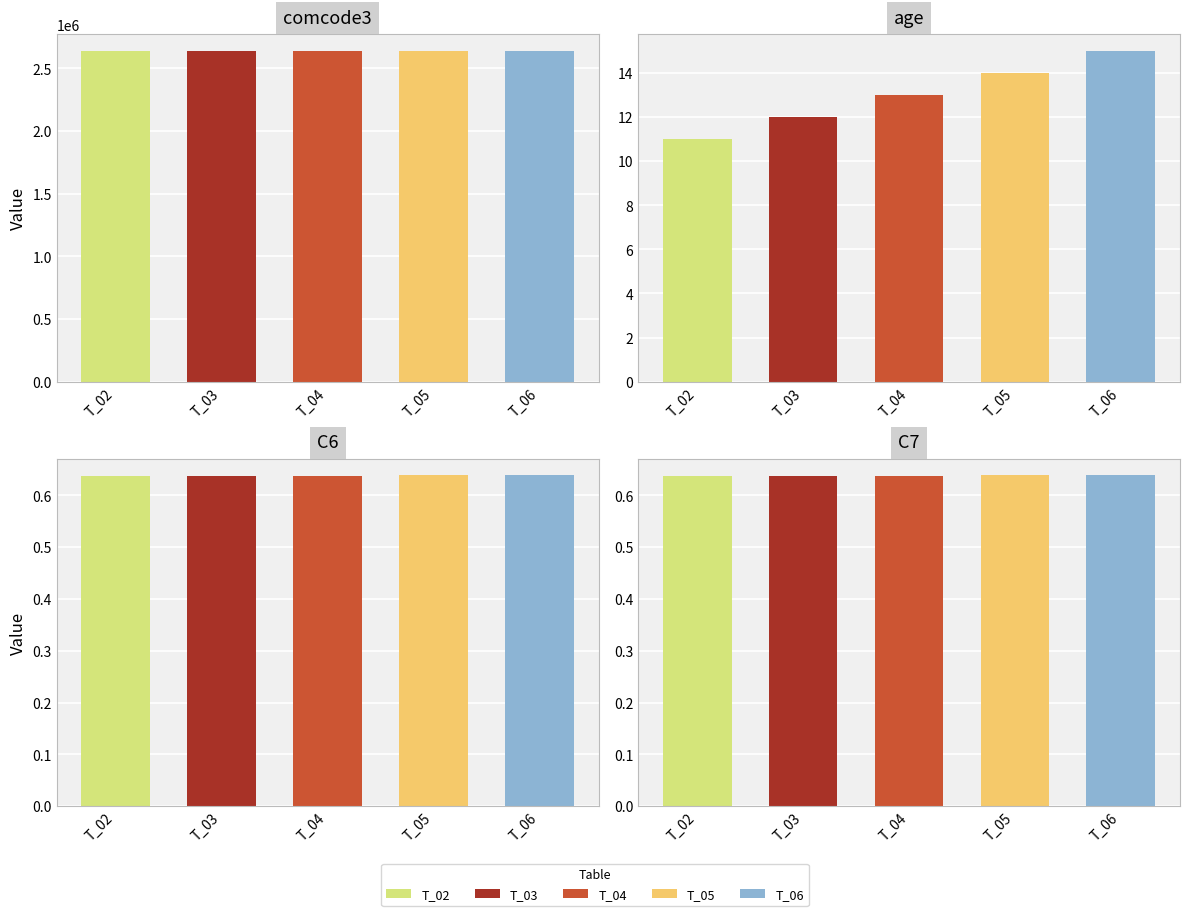

What is the value of the C7 bar at the 2nd from the left?

0.6